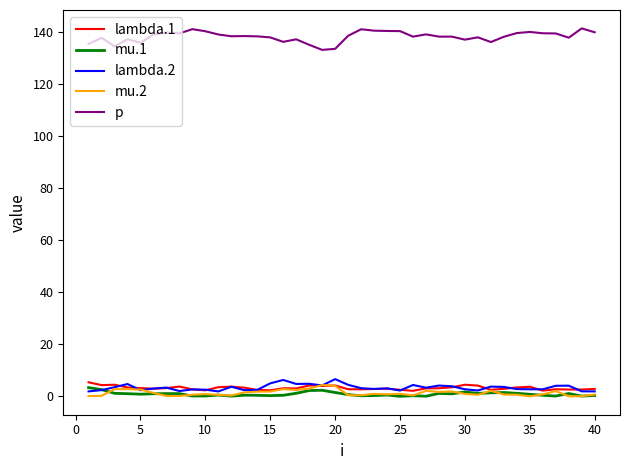

What is the maximum value shown in the chart?

141.5